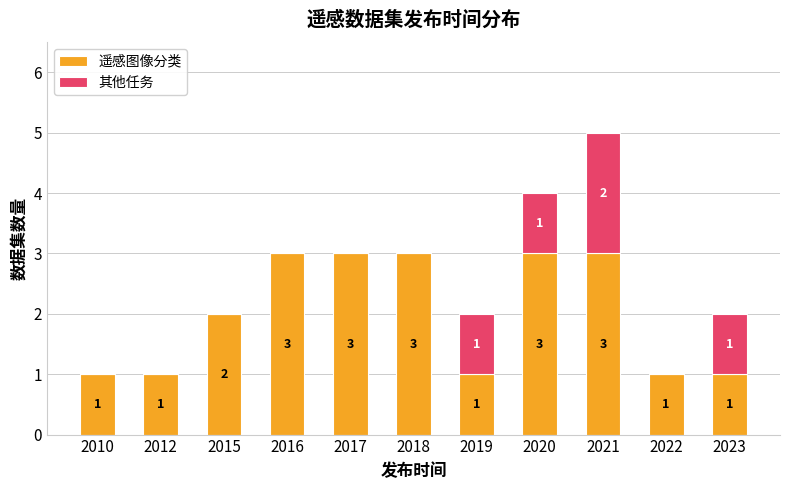

How many categories are shown in the chart?

11